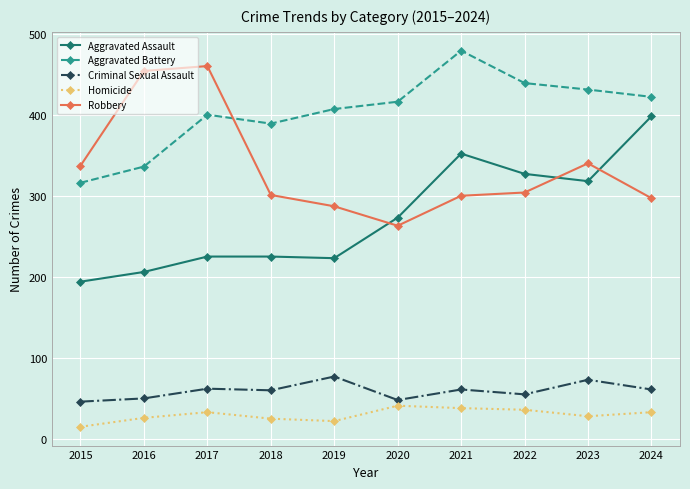

What is the approximate value of Aggravated Battery at 2018, to the nearest 5?

390